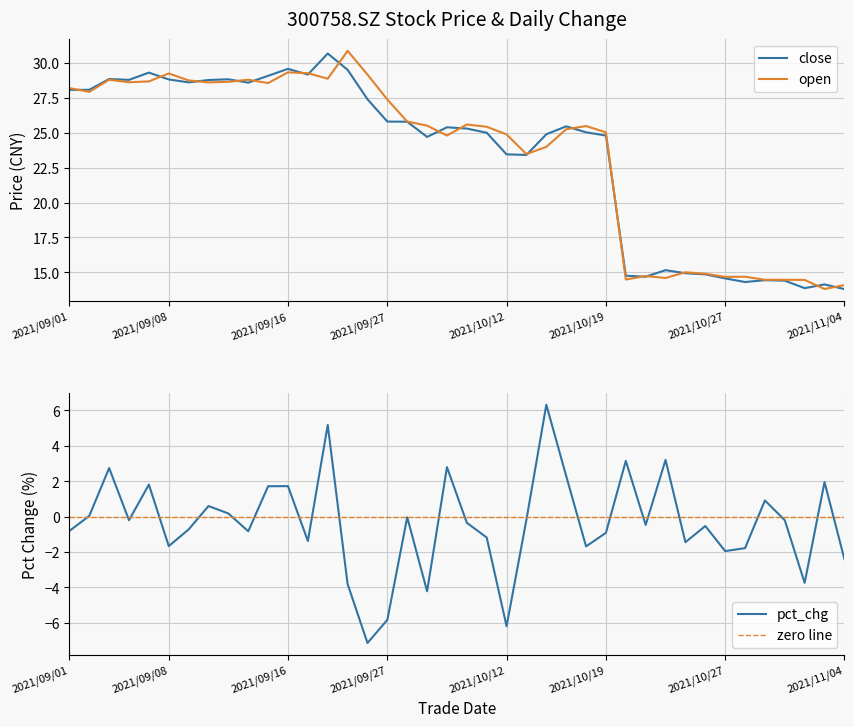

Which has a higher value, 2021/11/02 or 2021/10/13?

2021/10/13